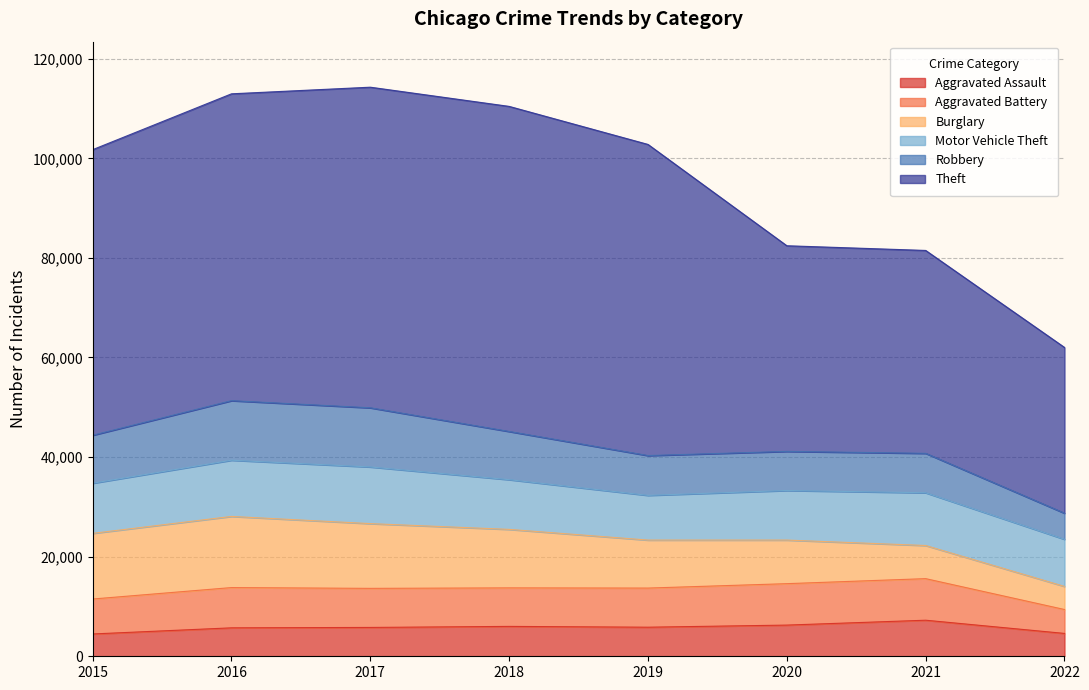

What is the value of the Burglary point at the 8th from the left?

4640